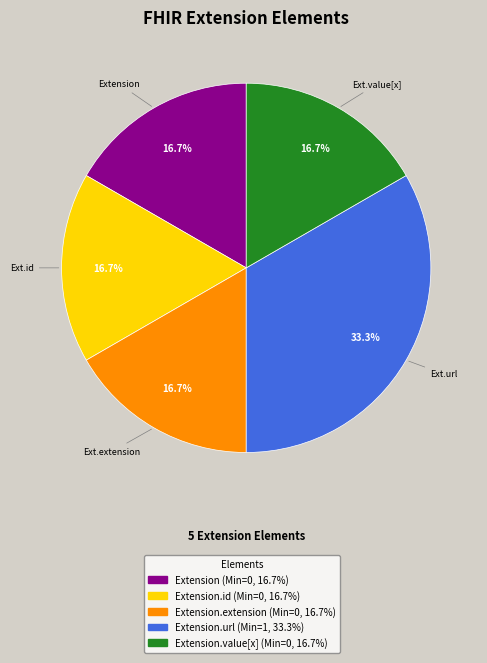

How many segments does this pie chart have?

5